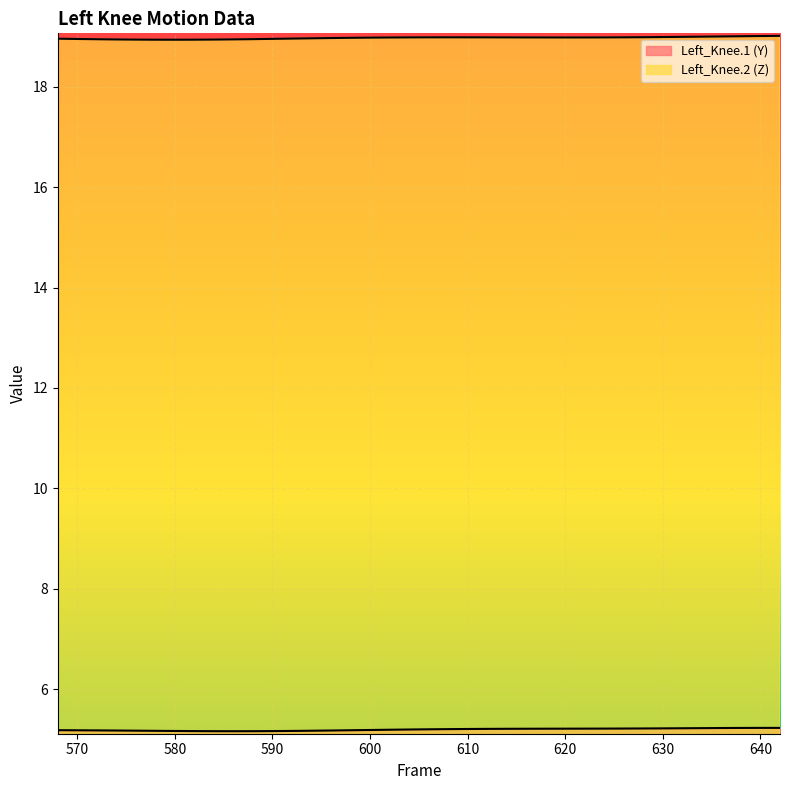

What is the difference between the maximum and minimum values in the Y series?

0.1